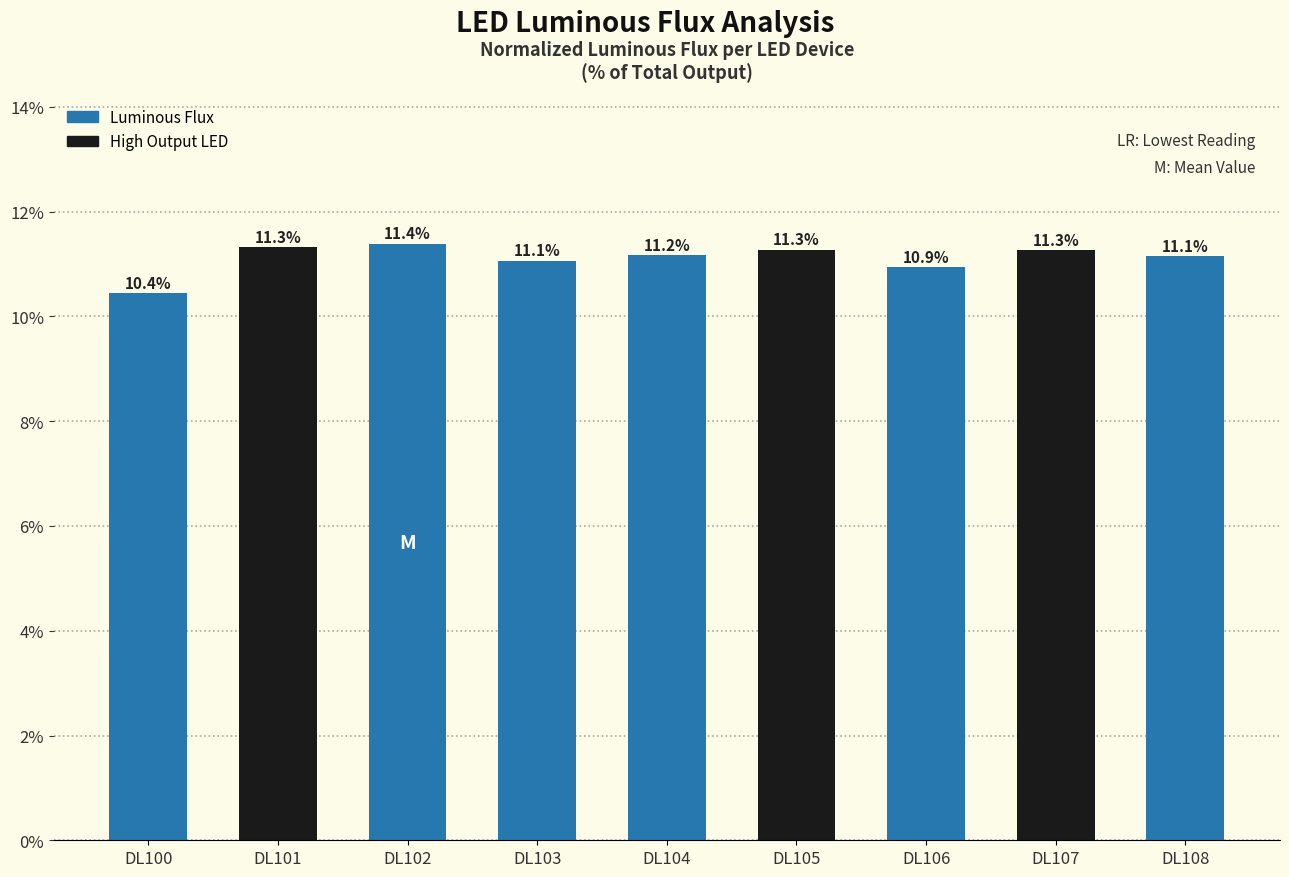

Reading left to right, extract all data points from this chart.

DL100=10.4	DL101=11.3	DL102=11.4	DL103=11.1	DL104=11.2	DL105=11.3	DL106=10.9	DL107=11.3	DL108=11.1